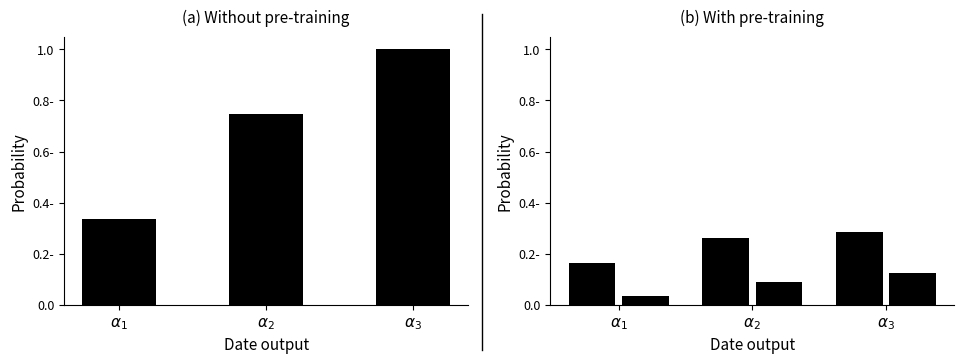

Does the chart contain any negative values?

No